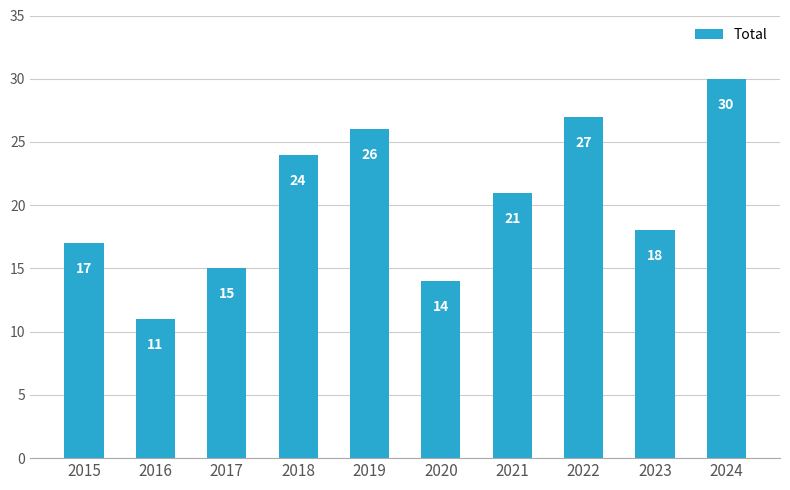

List the labels in order of value, smallest first.

2016, 2020, 2017, 2015, 2023, 2021, 2018, 2019, 2022, 2024